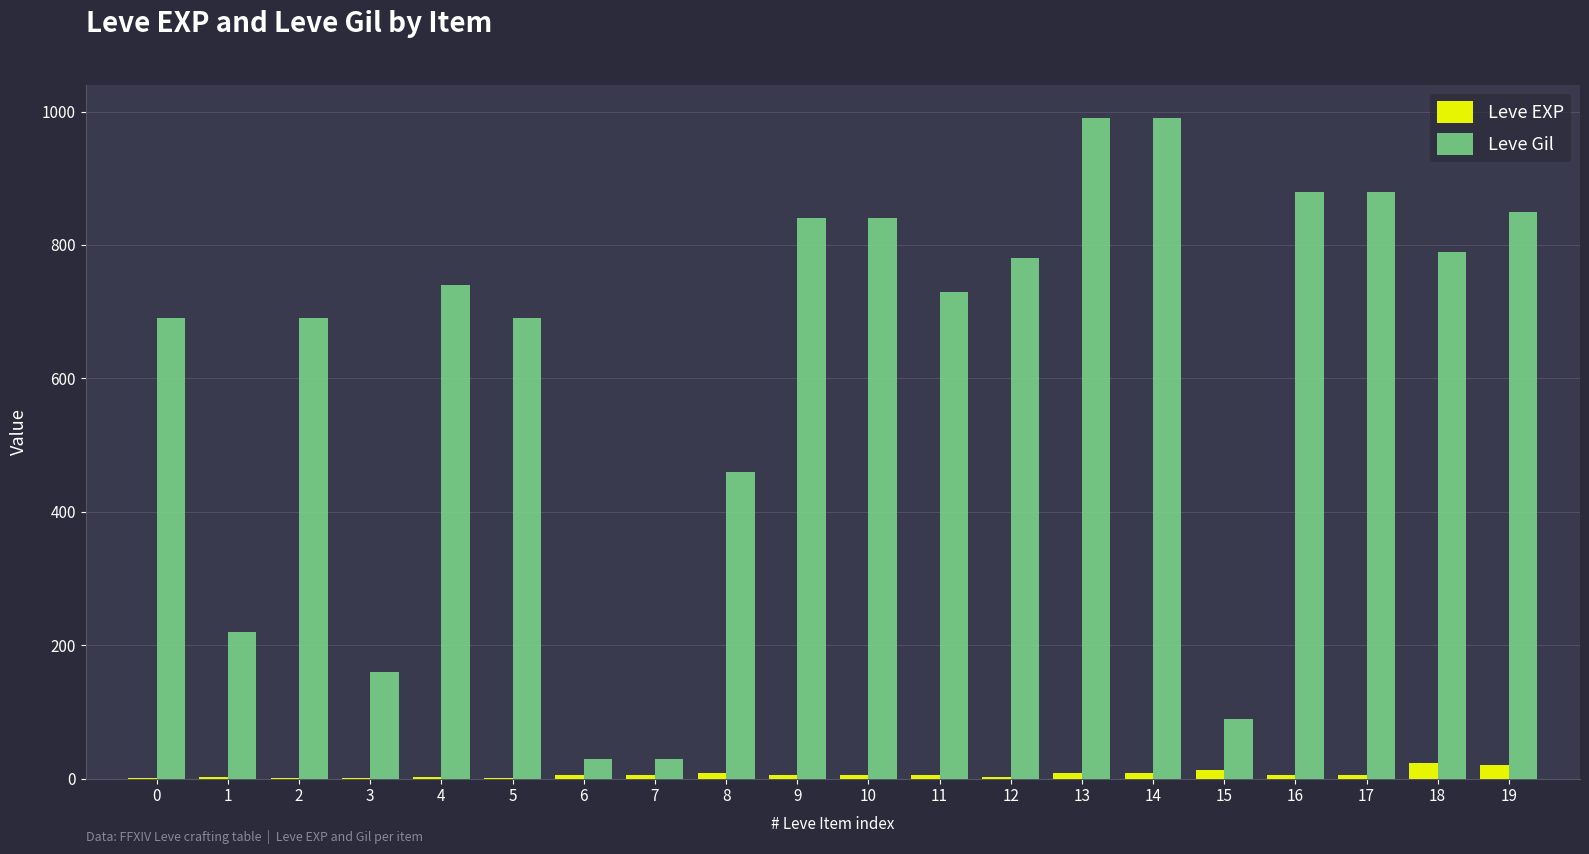

Which series has the largest range (max minus min)?

Leve Gil